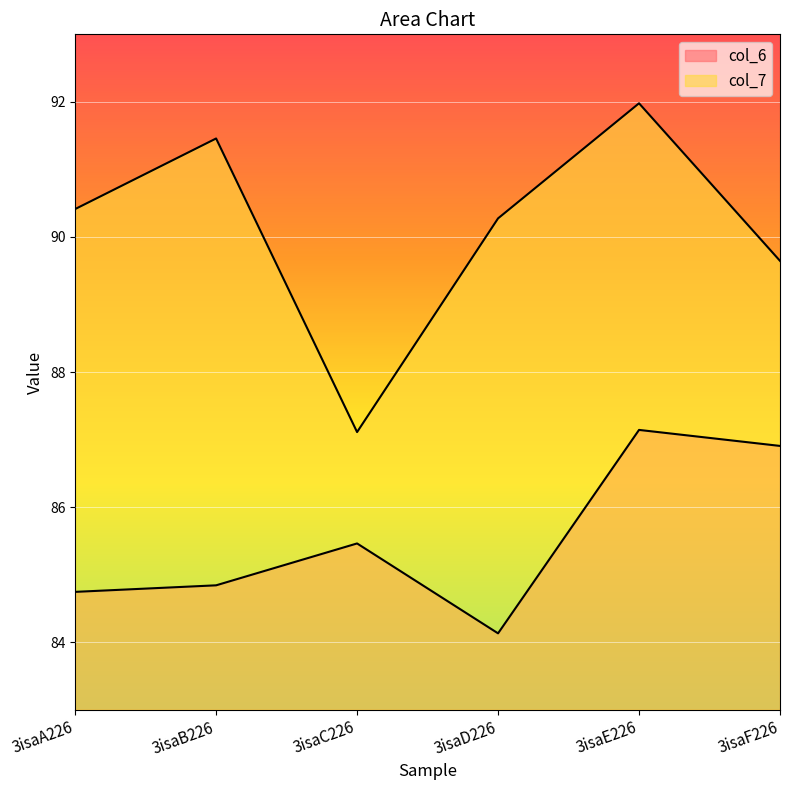

What is the difference between the second highest and second lowest values in the col_6 series?

2.2